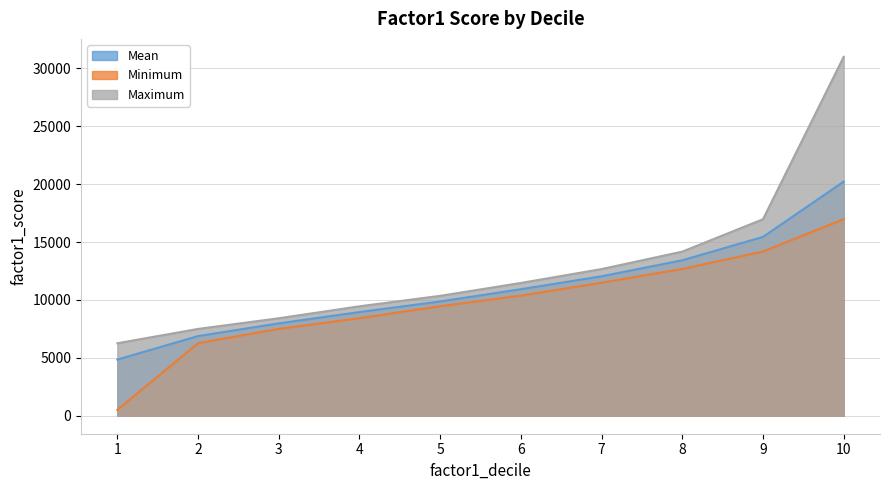

True or false: Minimum and Maximum intersect in this chart.

False